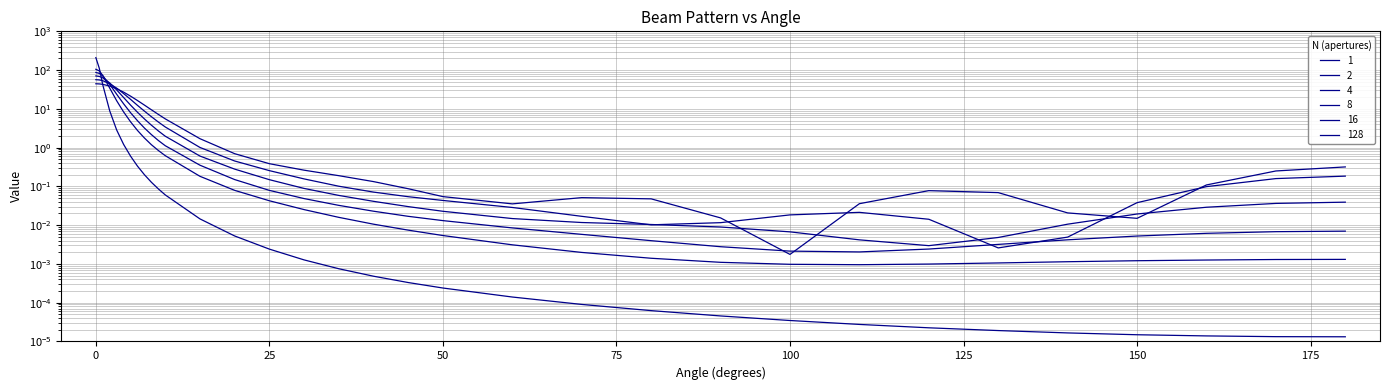

Reading left to right, what are all the values shown in this chart?

1: 0=44.4	0.5=44.0	1=42.9	2=38.8	3=33.2	4=27.0	5=21.3	6=16.4	7=12.5	8=9.5	9=7.2	10=5.5	15=1.7	20=0.7	25=0.4	30=0.3	35=0.2	40=0.1	45=0.1	50=0.1	60=0.0	70=0.1	80=0.0	90=0.0	100=0.0	110=0.0	120=0.1	130=0.1	140=0.0	150=0.0	160=0.1	170=0.2	180=0.3
2: 0=56.6	0.5=55.7	1=53.2	2=44.6	3=34.2	4=24.8	5=17.6	6=12.3	7=8.7	8=6.3	9=4.6	10=3.4	15=1.0	20=0.5	25=0.3	30=0.2	35=0.1	40=0.1	45=0.1	50=0.0	60=0.0	70=0.0	80=0.0	90=0.0	100=0.0	110=0.0	120=0.0	130=0.0	140=0.0	150=0.0	160=0.1	170=0.2	180=0.2
4: 0=70.7	0.5=68.7	1=63.1	2=46.6	3=30.8	4=19.6	5=12.5	6=8.2	7=5.5	8=3.8	9=2.7	10=2.0	15=0.6	20=0.3	25=0.1	30=0.1	35=0.1	40=0.0	45=0.0	50=0.0	60=0.0	70=0.0	80=0.0	90=0.0	100=0.0	110=0.0	120=0.0	130=0.0	140=0.0	150=0.0	160=0.0	170=0.0	180=0.0
8: 0=86.8	0.5=82.2	1=70.6	2=43.0	3=23.8	4=13.5	5=8.0	6=4.9	7=3.2	8=2.2	9=1.5	10=1.1	15=0.4	20=0.1	25=0.1	30=0.0	35=0.0	40=0.0	45=0.0	50=0.0	60=0.0	70=0.0	80=0.0	90=0.0	100=0.0	110=0.0	120=0.0	130=0.0	140=0.0	150=0.0	160=0.0	170=0.0	180=0.0
16: 0=105.0	0.5=95.1	1=72.8	2=34.3	3=16.2	4=8.3	5=4.6	6=2.8	7=1.8	8=1.2	9=0.8	10=0.6	15=0.2	20=0.1	25=0.0	30=0.0	35=0.0	40=0.0	45=0.0	50=0.0	60=0.0	70=0.0	80=0.0	90=0.0	100=0.0	110=0.0	120=0.0	130=0.0	140=0.0	150=0.0	160=0.0	170=0.0	180=0.0
128: 0=210.0	0.5=111.0	1=41.5	2=8.8	3=2.9	4=1.2	5=0.6	6=0.3	7=0.2	8=0.1	9=0.1	10=0.1	15=0.0	20=0.0	25=0.0	30=0.0	35=0.0	40=0.0	45=0.0	50=0.0	60=0.0	70=0.0	80=0.0	90=0.0	100=0.0	110=0.0	120=0.0	130=0.0	140=0.0	150=0.0	160=0.0	170=0.0	180=0.0